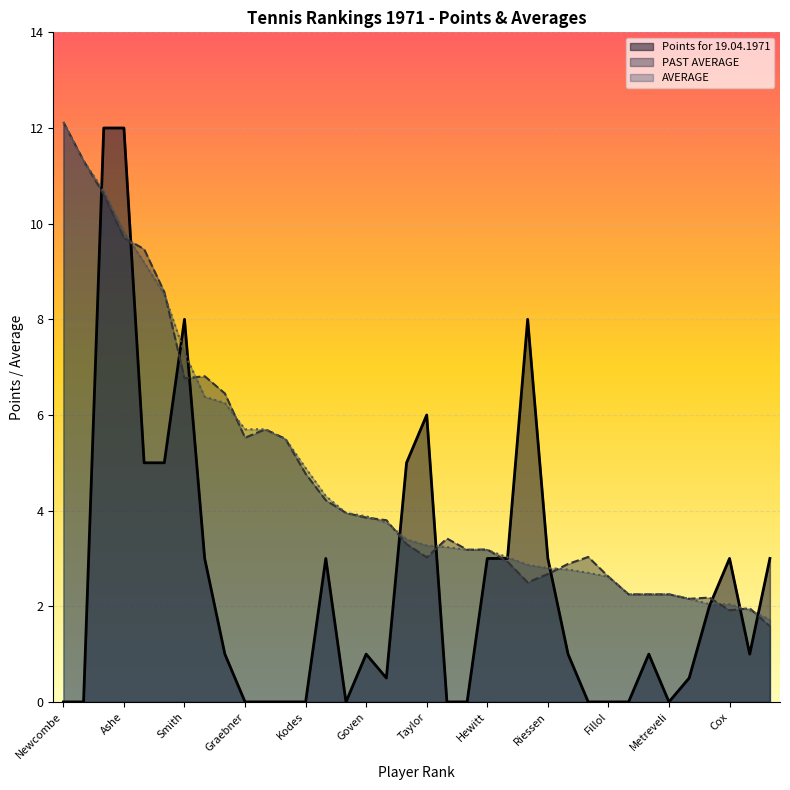

The Points for 19.04.1971 series shows 2.0 at 33. True or false?

True